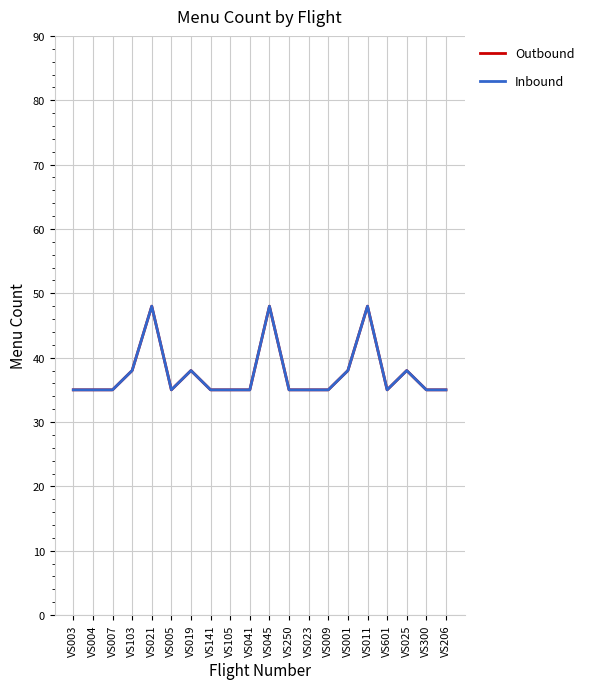

Does the chart display data point markers on the line(s)?

No